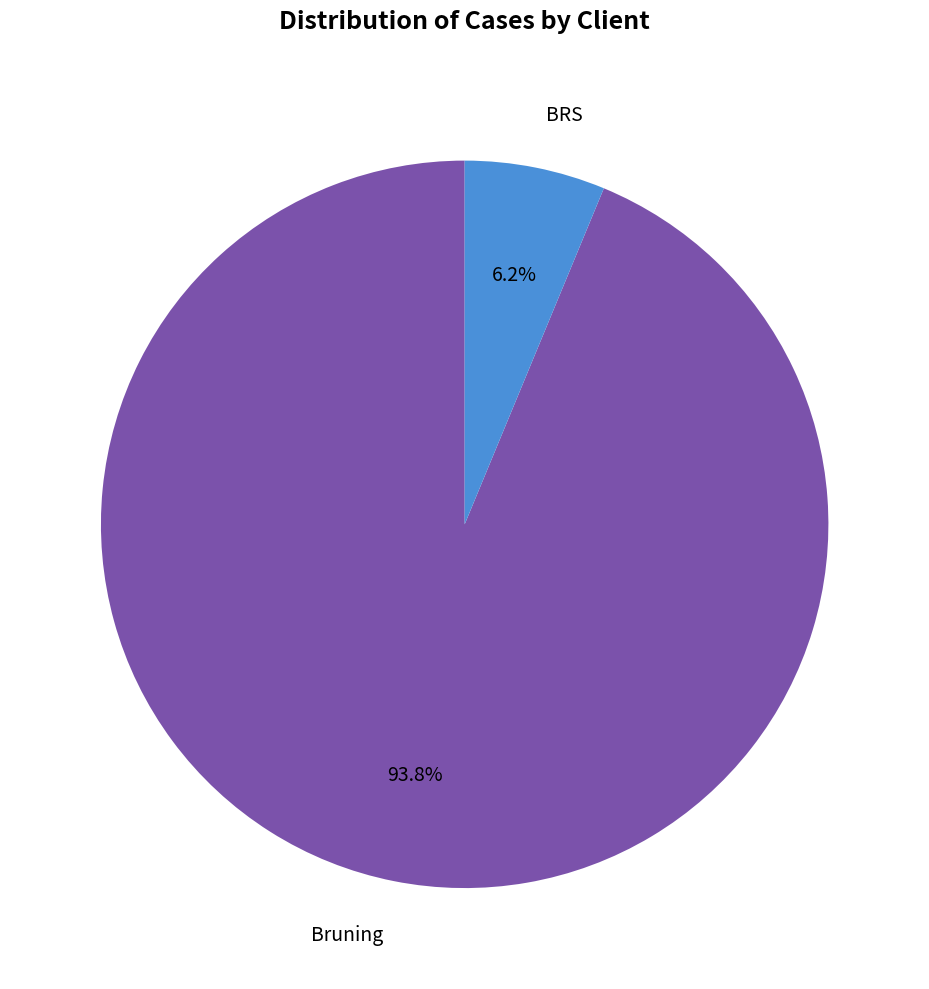

What is the majority slice?

Bruning